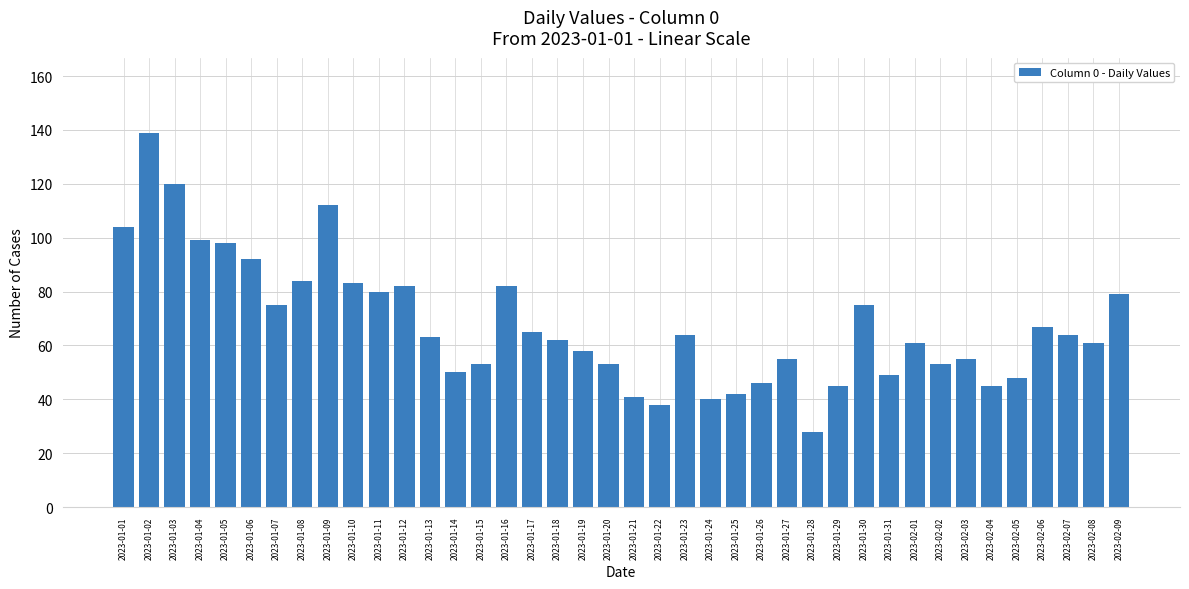

What is the sum of all values?

2710